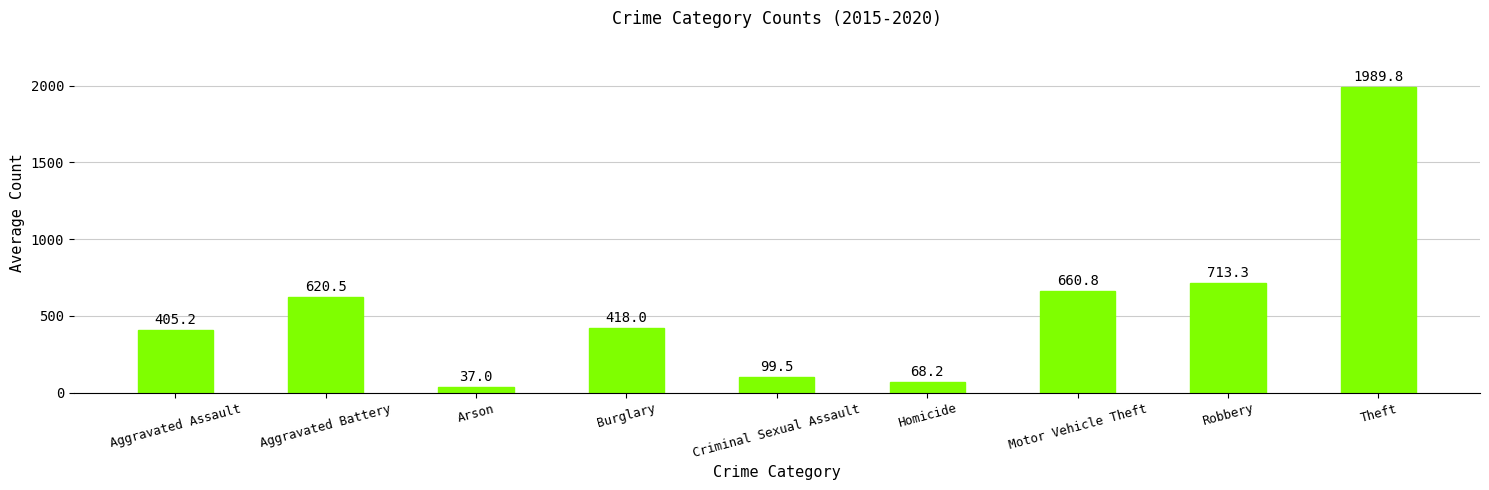

What is the sum of the values at Arson and Criminal Sexual Assault?

136.5